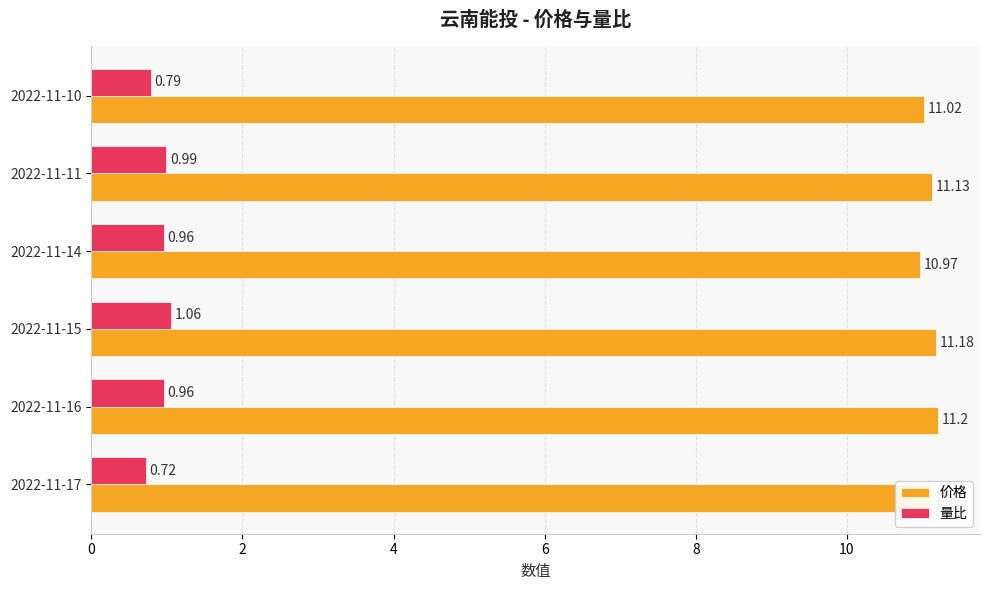

What are all the series names shown in the legend?

价格, 量比